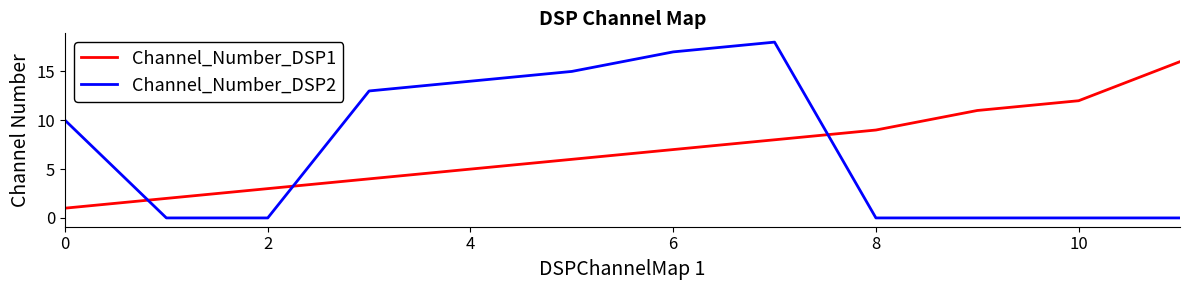

True or false: Channel_Number_DSP1 and Channel_Number_DSP2 cross at least once.

True